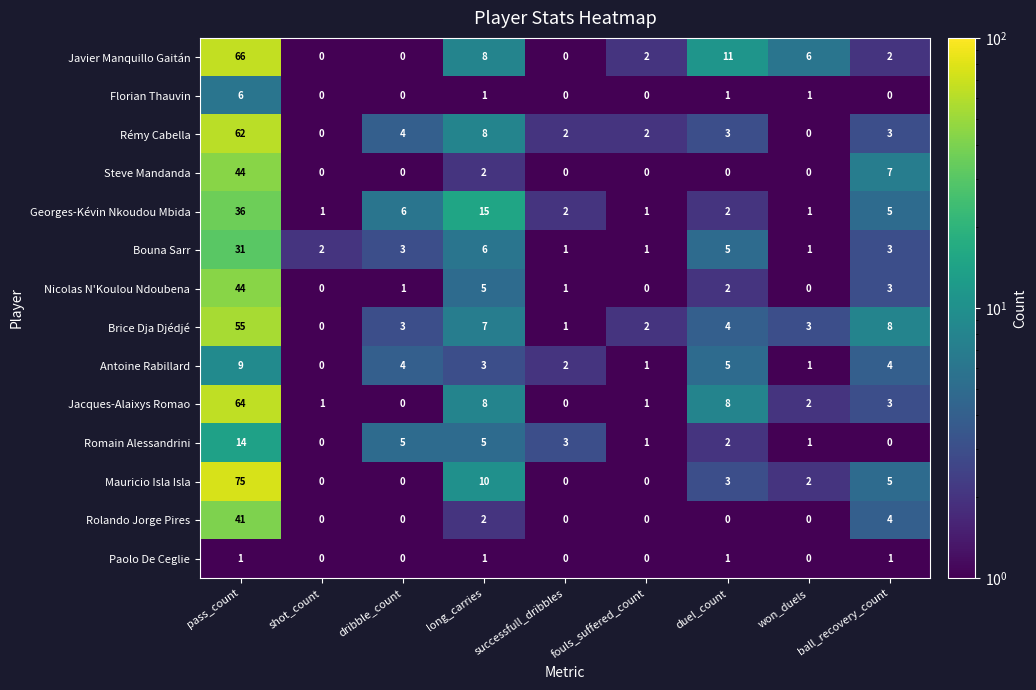

At which category is the sum across all series the highest?

pass_count